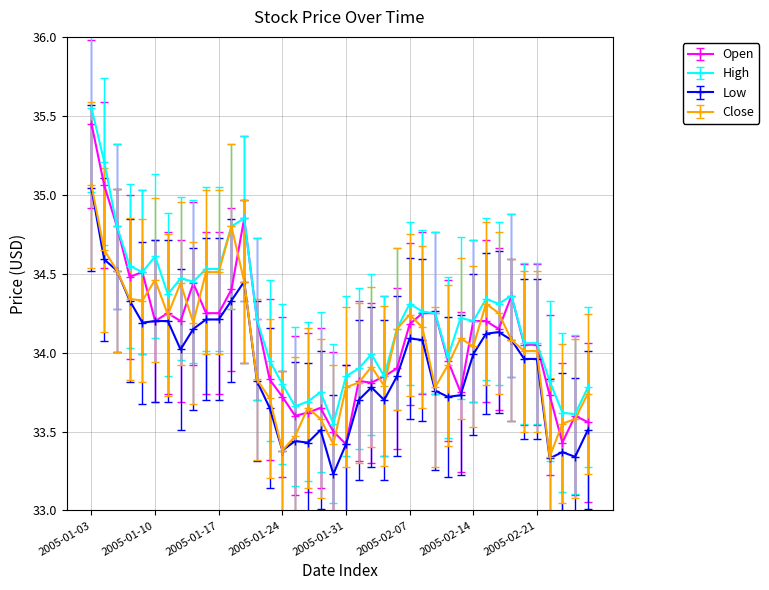

What are all the series names shown in the legend?

Open, High, Low, Close